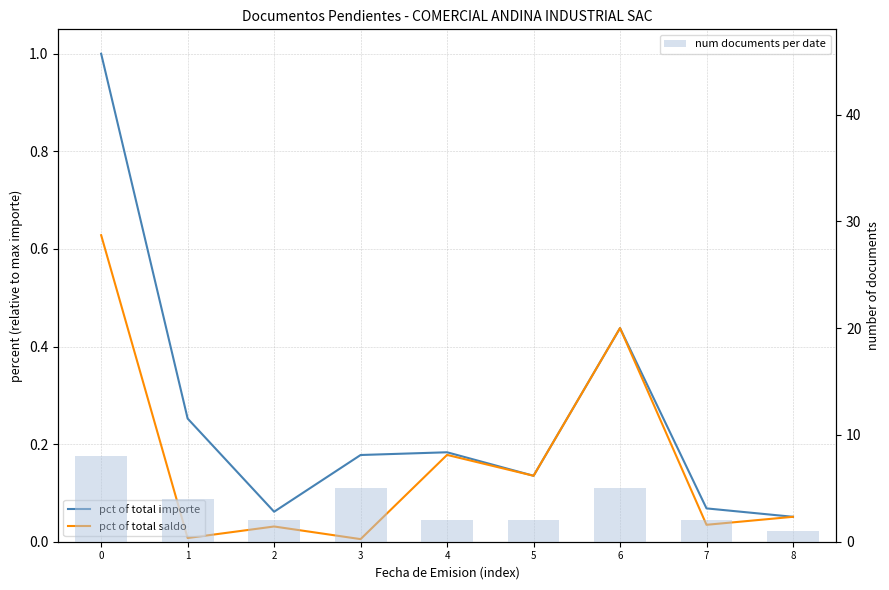

What is the difference between the maximum and minimum values in the pct of total saldo series?

0.6